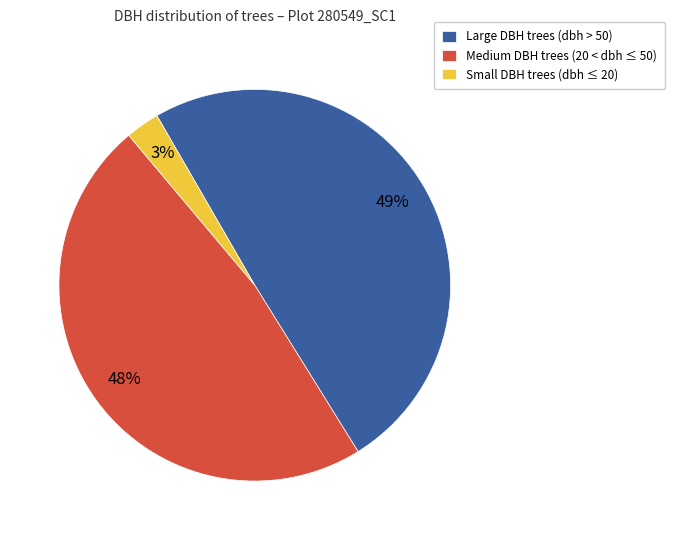

Which category has the smallest portion of the pie?

Small DBH trees (dbh ≤ 20)